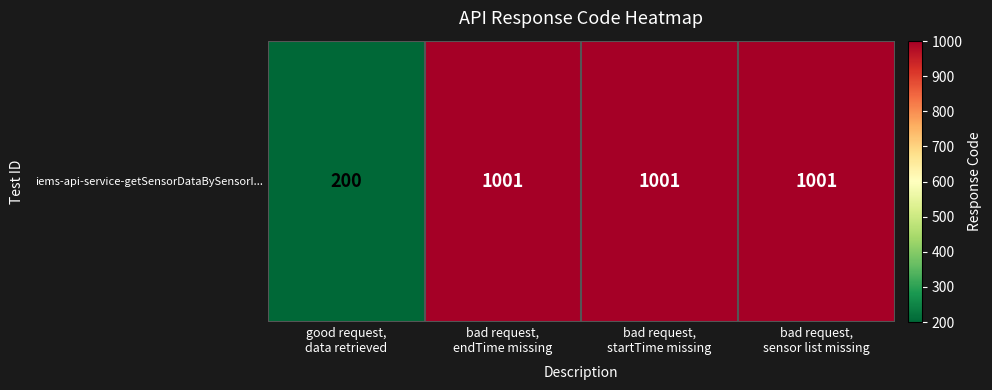

What is the average value?

801